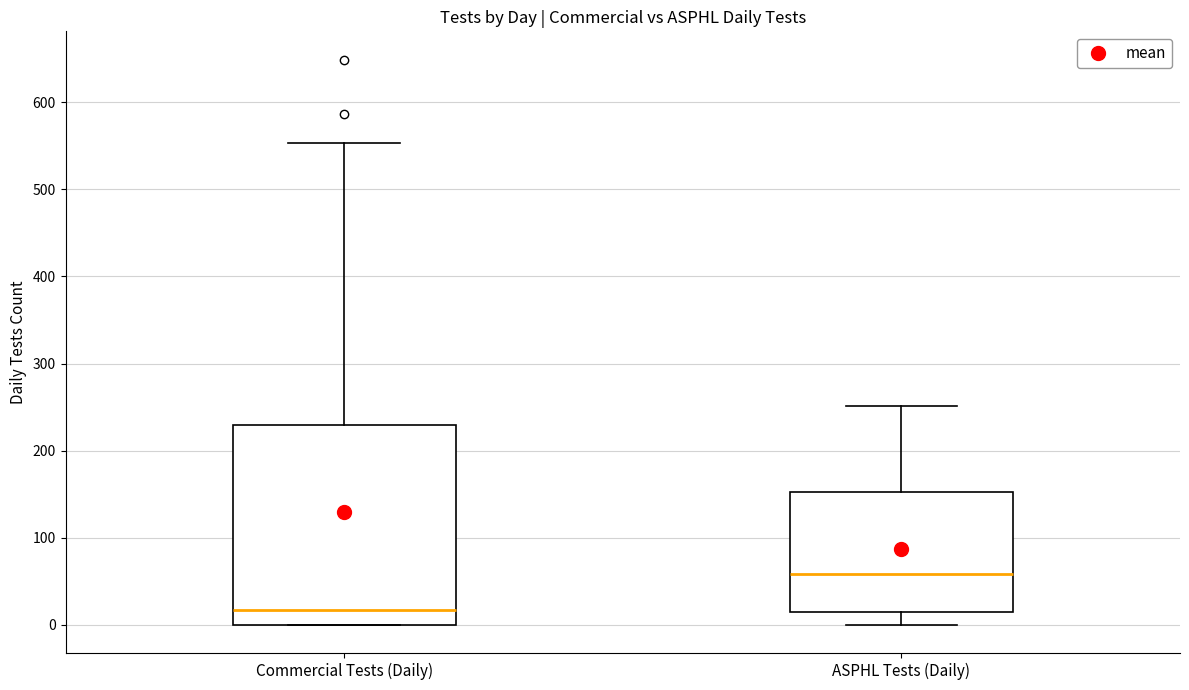

Reading left to right, read every box against the y-axis: the position of its median line, the range the box covers, and the ends of its whiskers. The values are not printed on the chart, so give them approximately, as read against the axis.

Commercial Tests (Daily): median 20, box 0 to 230, whiskers 0 to 550
ASPHL Tests (Daily): median 60, box 20 to 150, whiskers 0 to 250